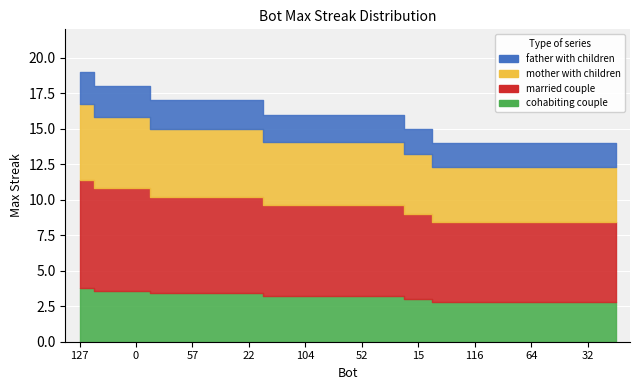

Is it true that the value at 116 is 14?

True